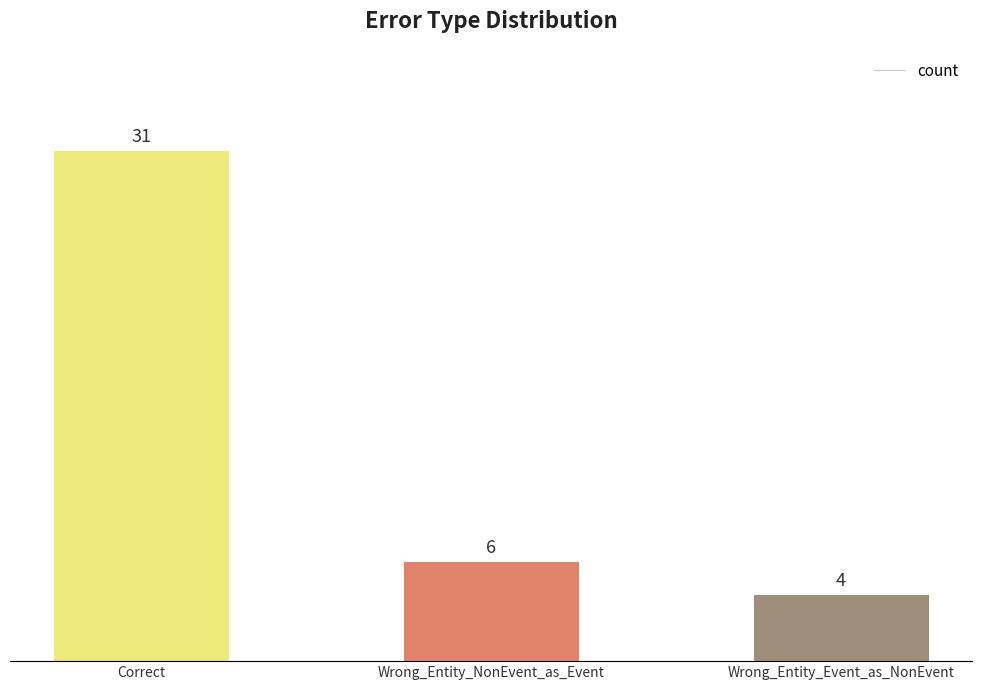

Rank the categories by value from lowest to highest.

Wrong_Entity_Event_as_NonEvent, Wrong_Entity_NonEvent_as_Event, Correct